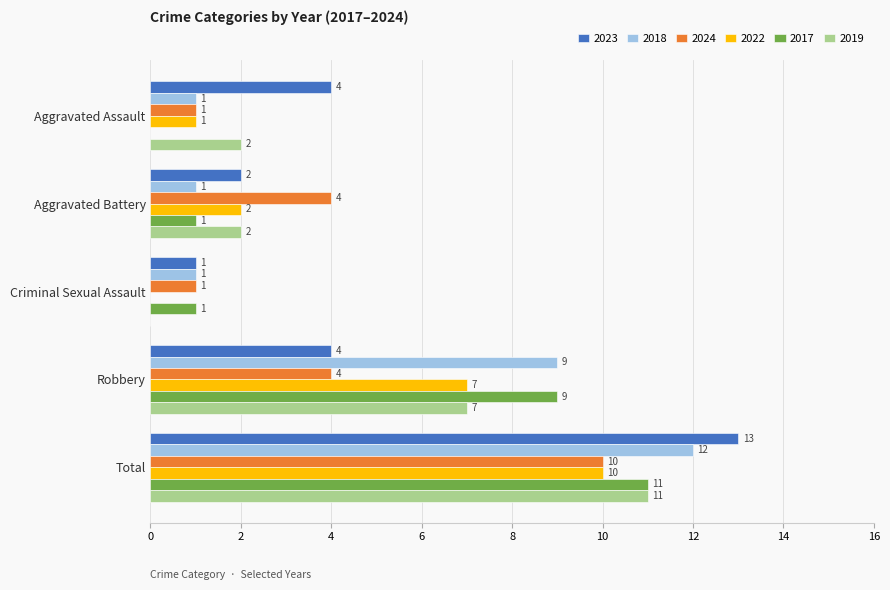

What is the total value across all series at Aggravated Assault?

9